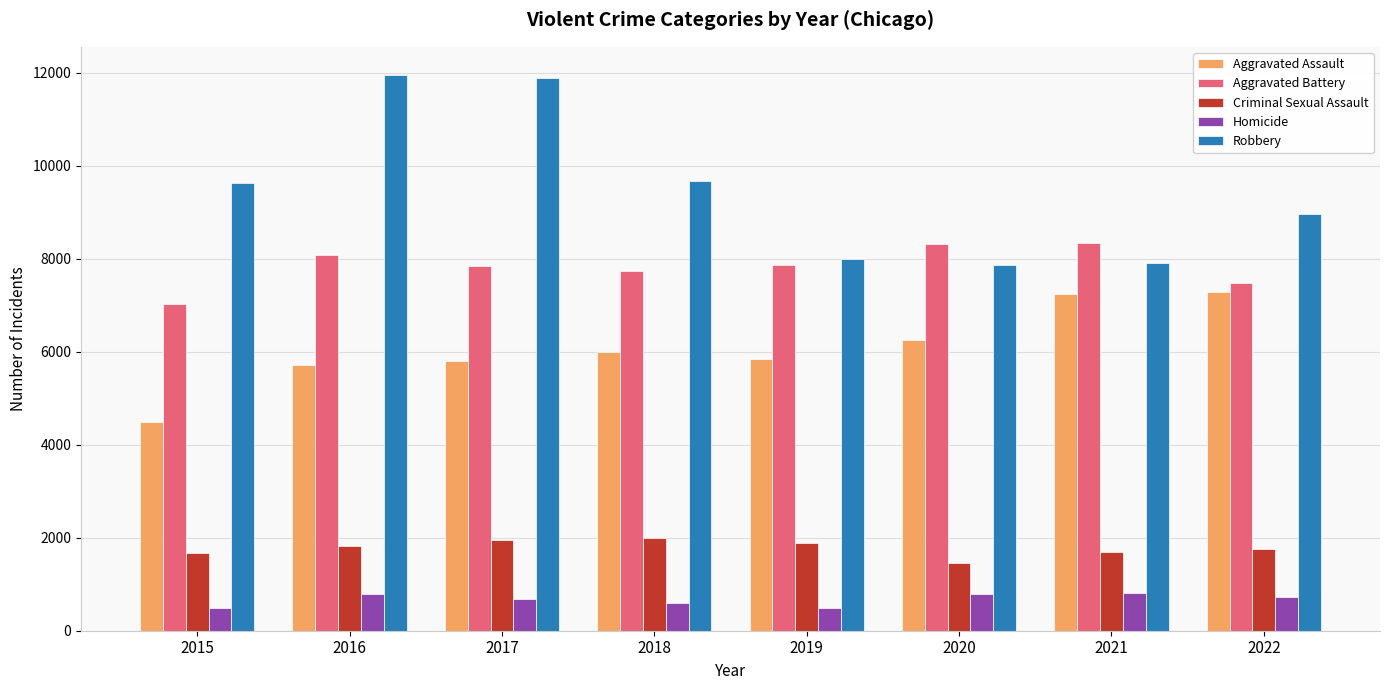

What is the difference between the maximum and minimum values in the Homicide series?

308